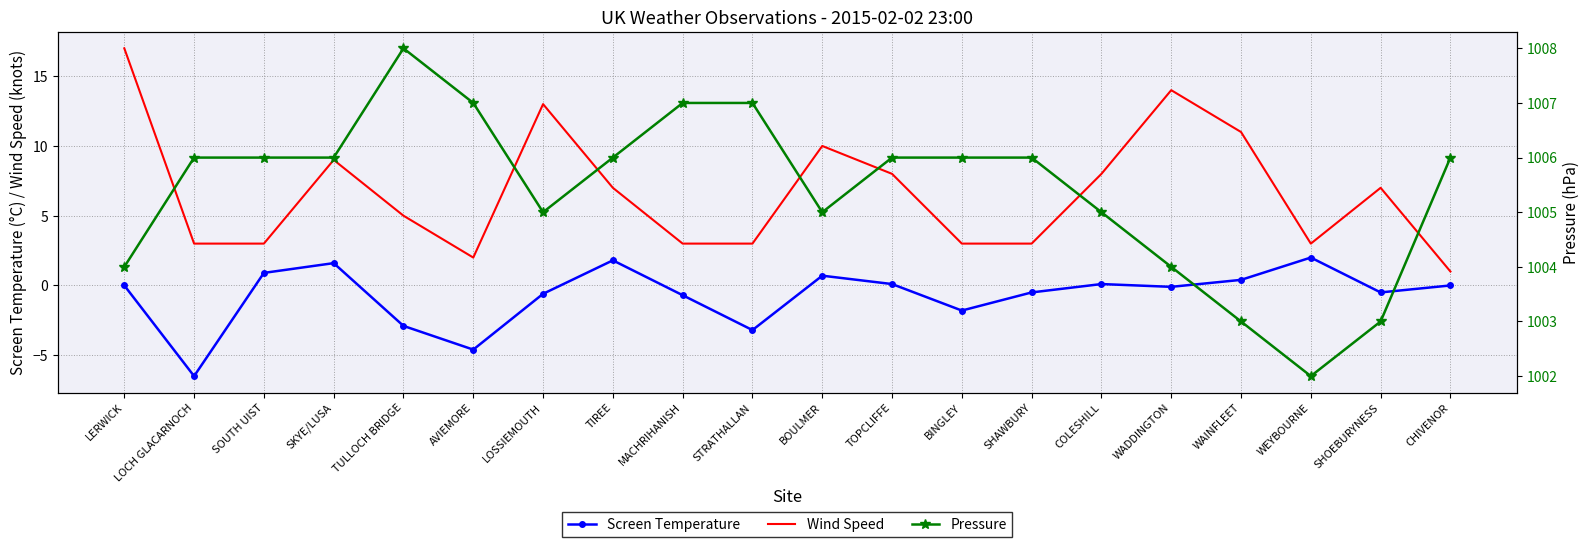

What are all the series names shown in the legend?

Screen Temperature, Wind Speed, Pressure